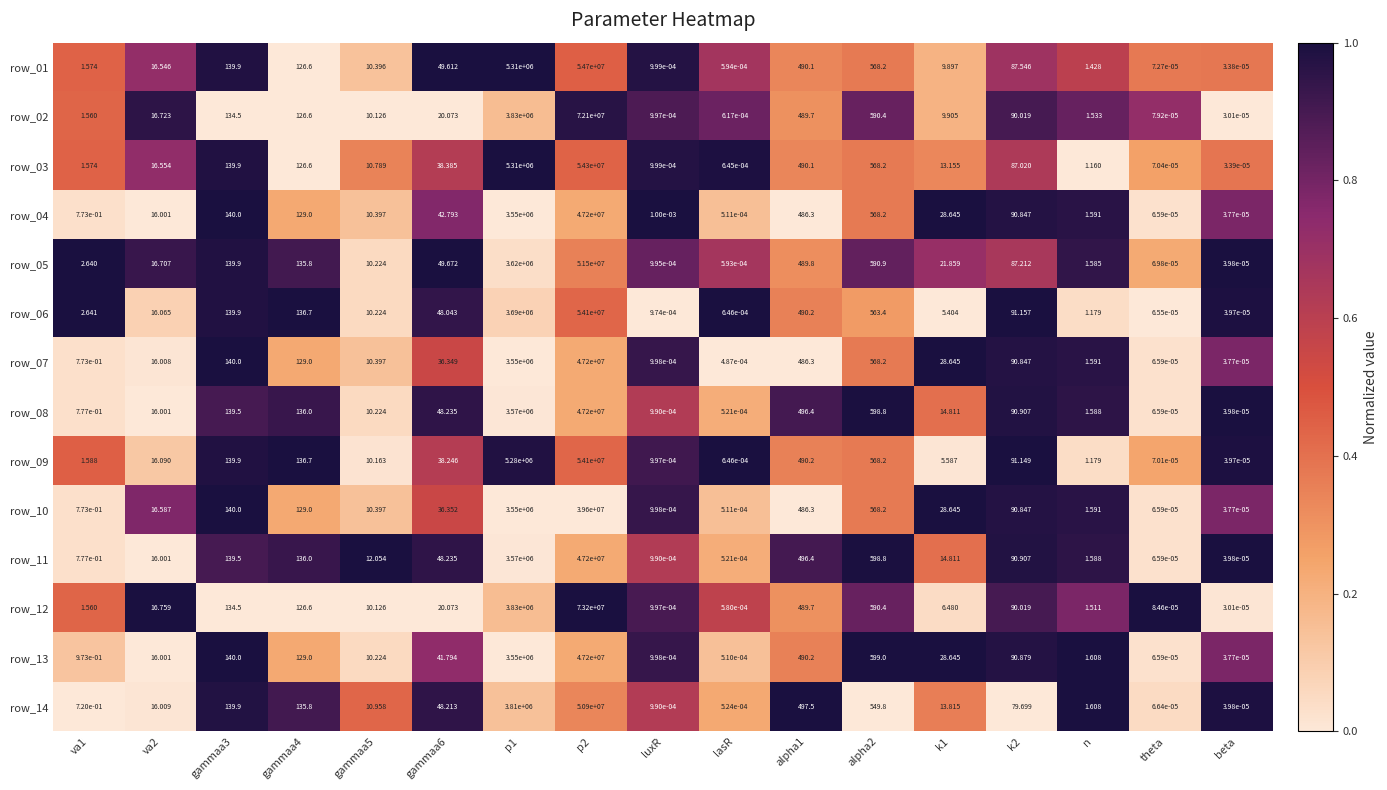

How many values in the row_14 series are below 16?

8